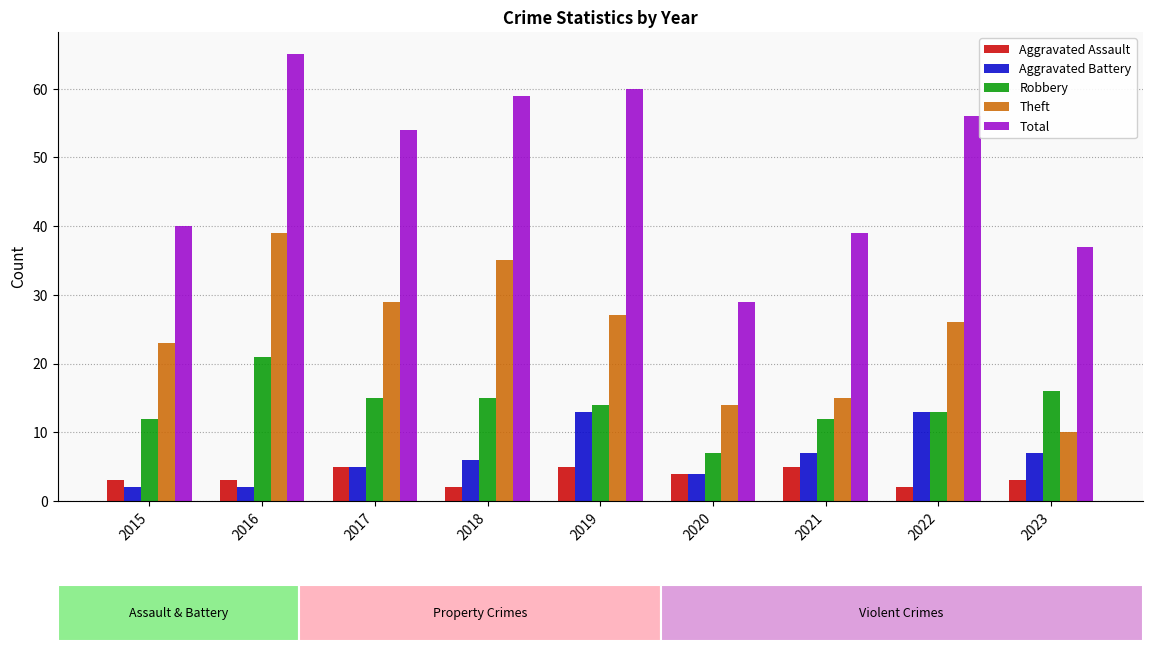

What is the difference between the second highest and minimum values in the Theft series?

25